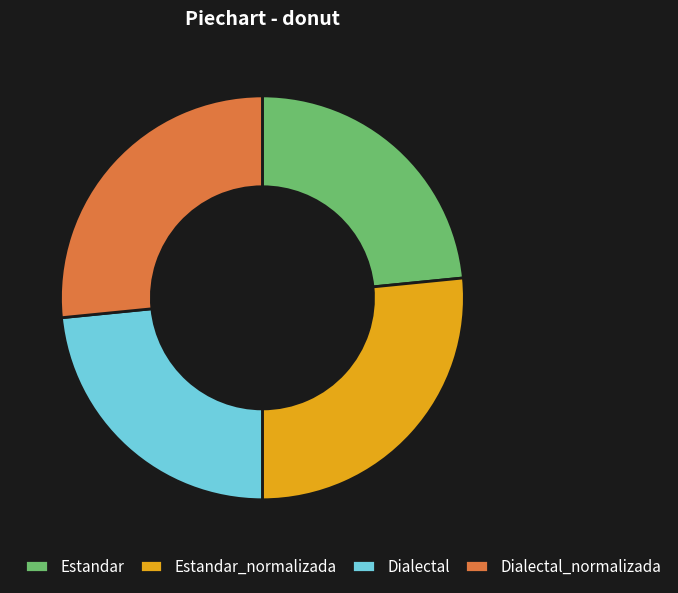

Which has a higher value, Dialectal_normalizada or Dialectal?

Dialectal_normalizada